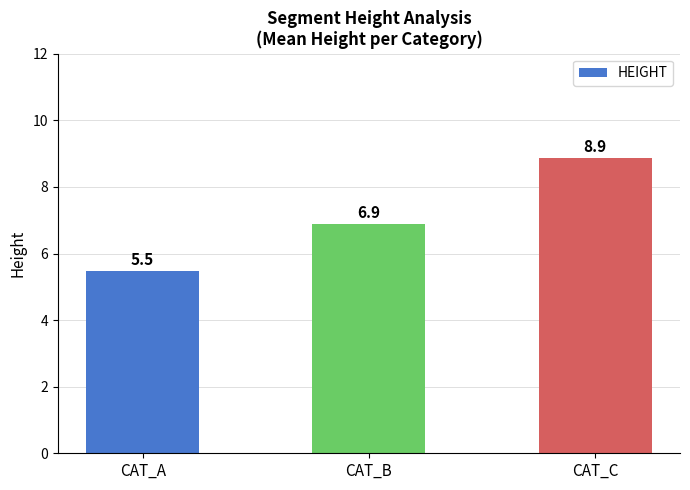

What is the change in value from CAT_A to CAT_C?

+3.4